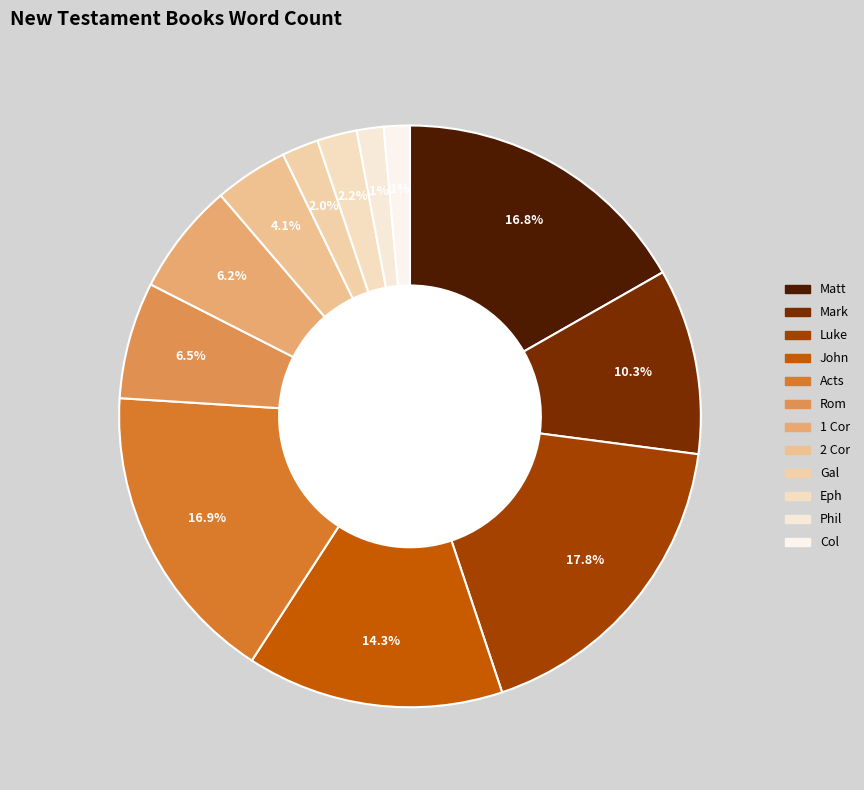

What percentage is the 2 Cor slice, to the nearest percent?

4%